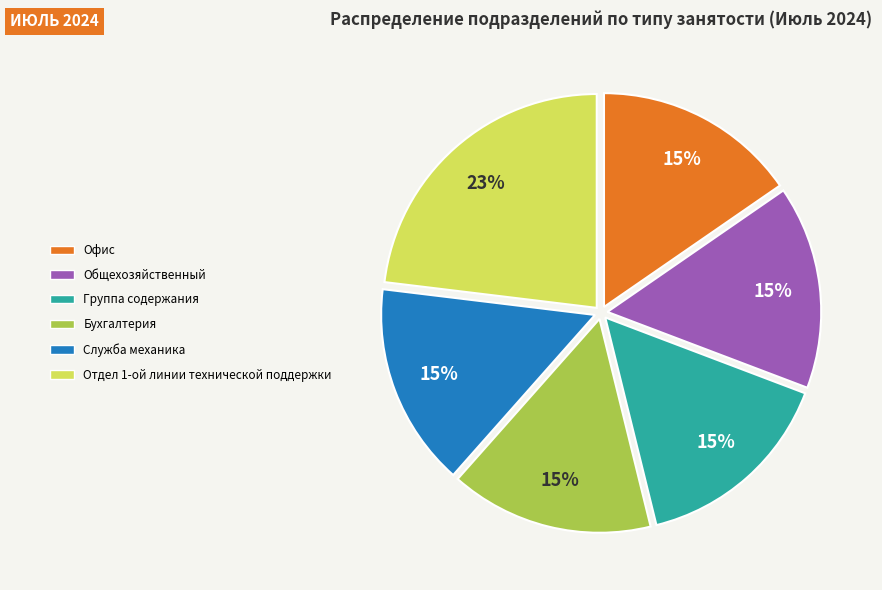

To the nearest percent, what is the difference between the largest and smallest slice percentages?

8%